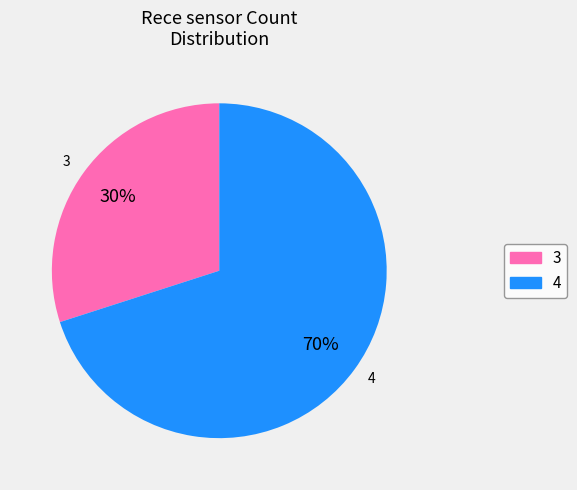

The 3 slice represents 43% of the pie. True or false?

True